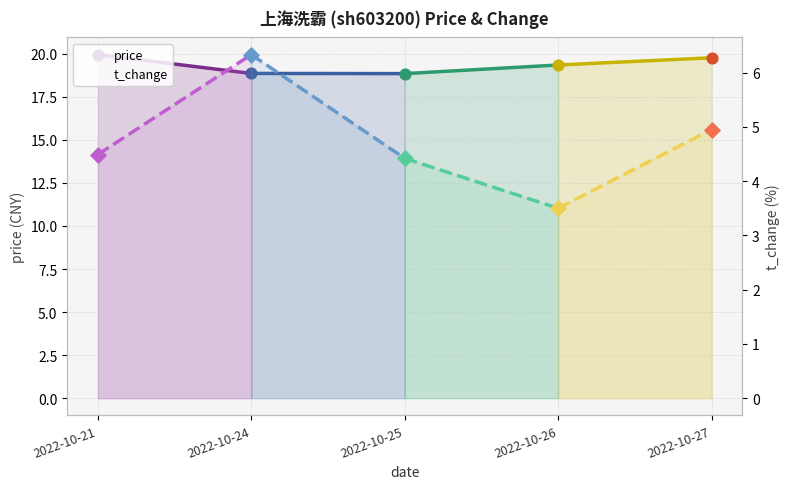

Is the value of price at 2022-10-24 greater than the value of t_change at 2022-10-27?

Yes